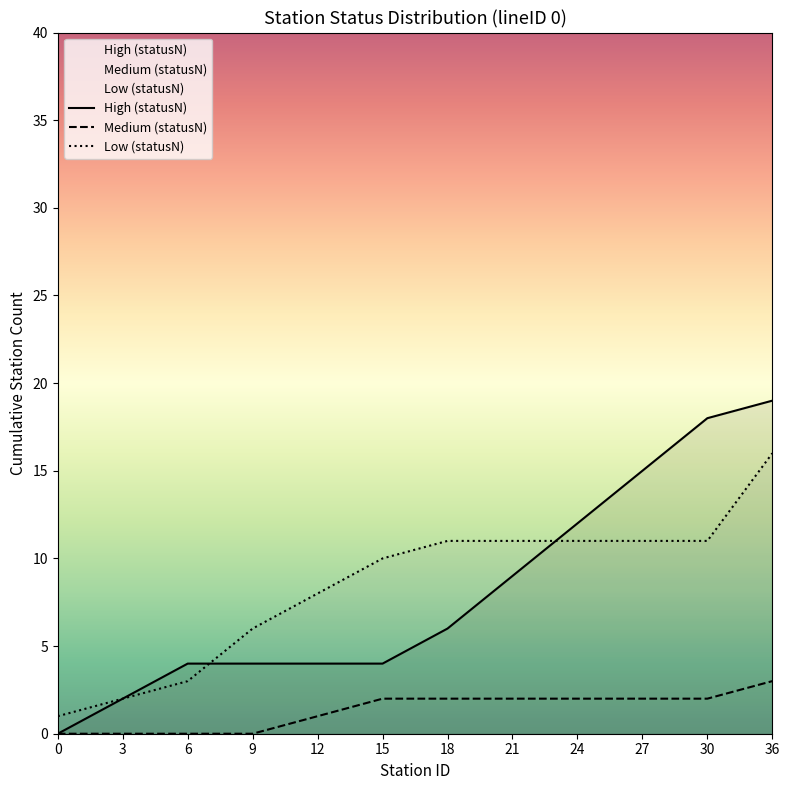

List the series in order of their peak value, lowest first.

Medium (statusN), Low (statusN), High (statusN)